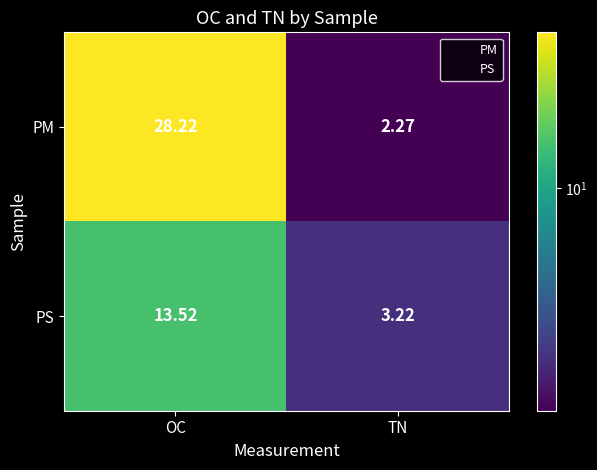

At which label does PS first exceed 13?

OC